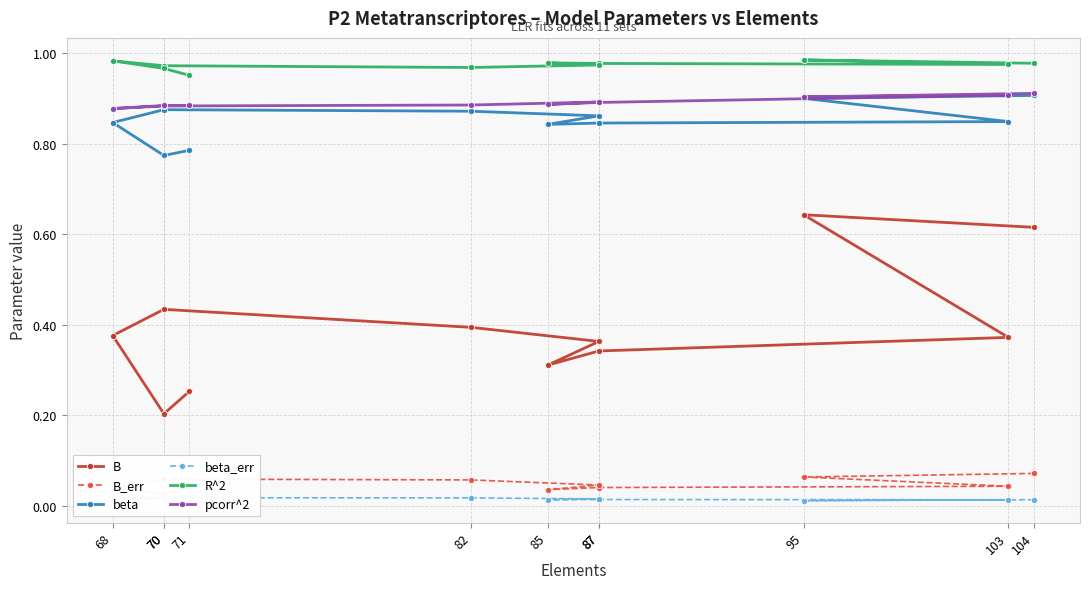

Is the value of R^2 at 87 greater than the value of beta_err at 70?

Yes